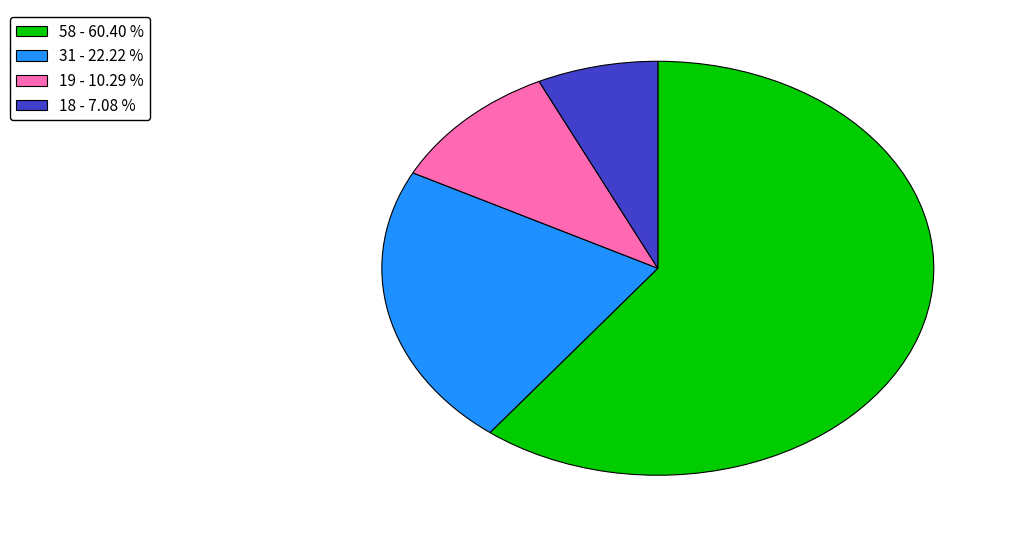

Which slice is the largest?

58 - 60.40 %